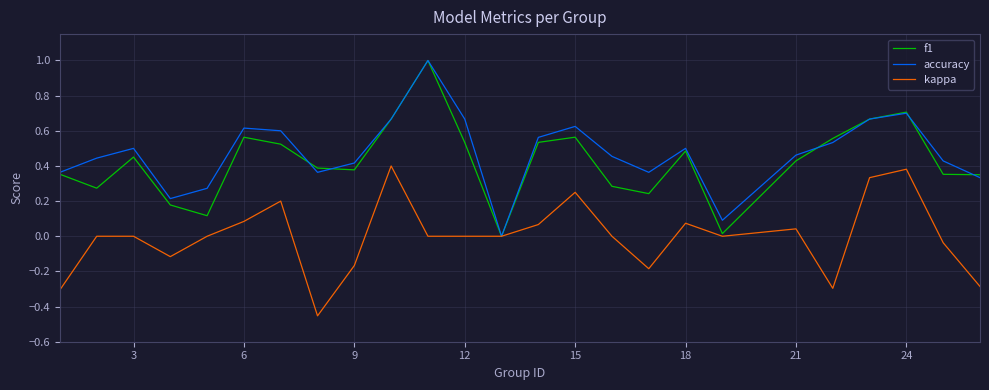

How many lines are shown in the chart?

3